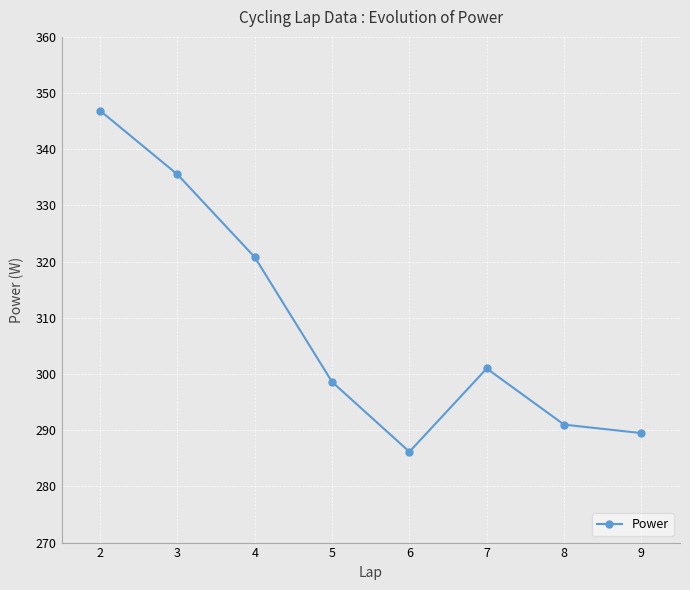

Which has a higher value, 9 or 8?

8